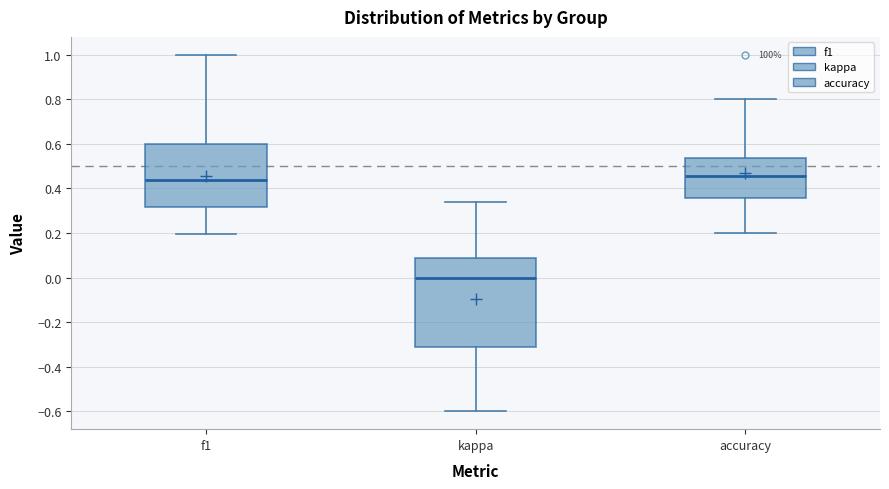

Reading left to right, transcribe this box plot: for each box, give where its median line is, the range the box spans, and where its two whiskers end, as read against the y-axis. The values are not printed on the chart, so give them approximately, as read against the axis.

f1: median 0.44, box 0.32 to 0.60, whiskers 0.20 to 1.00
kappa: median 0.00, box -0.32 to 0.08, whiskers -0.60 to 0.34
accuracy: median 0.46, box 0.36 to 0.54, whiskers 0.20 to 0.80